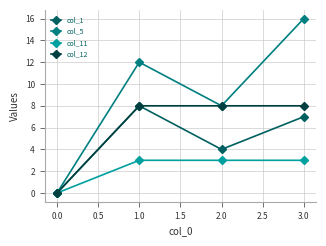

Which series has the largest range (max minus min)?

col_5